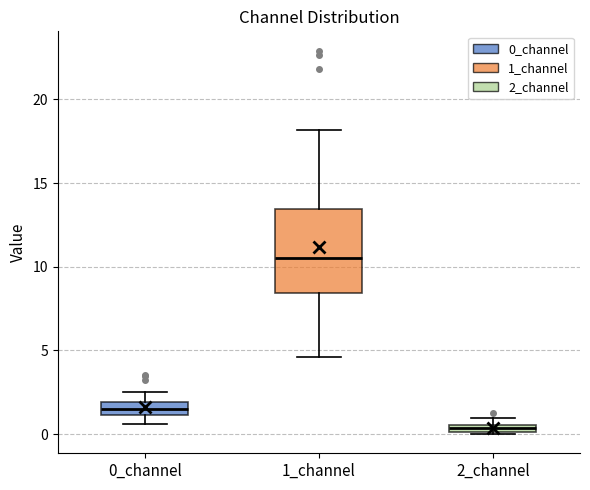

Which box's median line is the highest?

1_channel